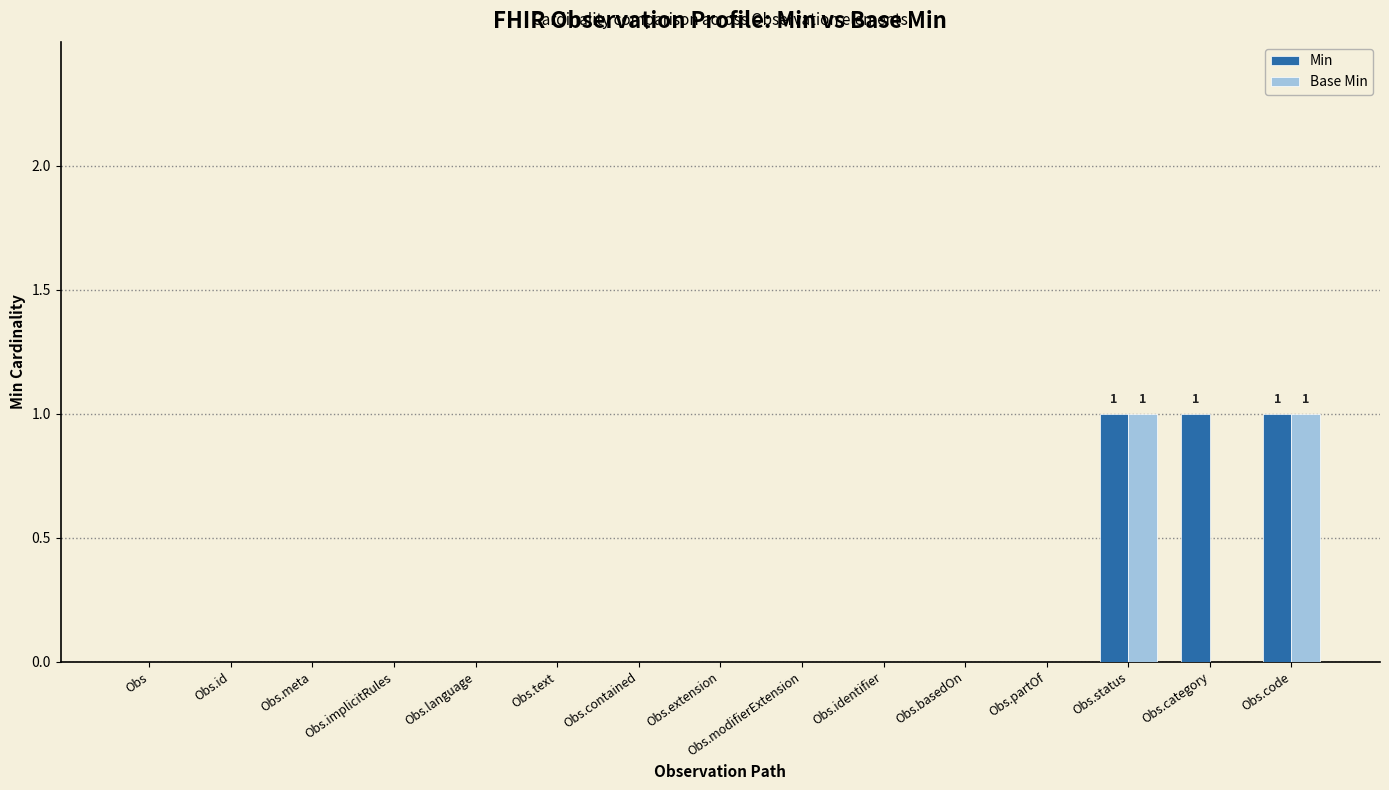

Is it true that Base Min equals 0 at Obs.contained?

True